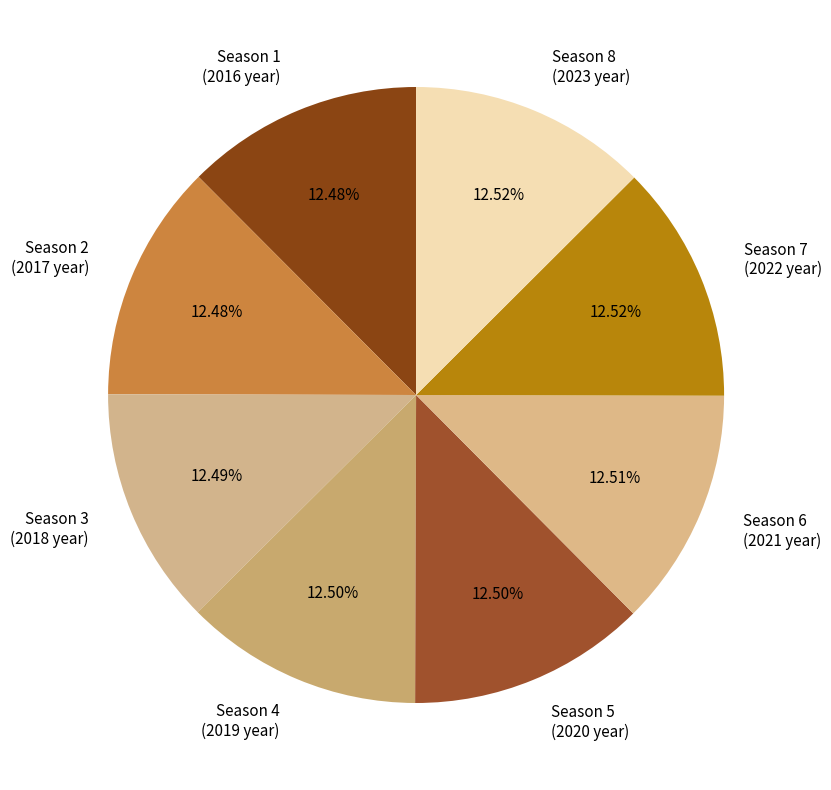

Combined, what portion of the pie is Season 2 and Season 5?

25.0%